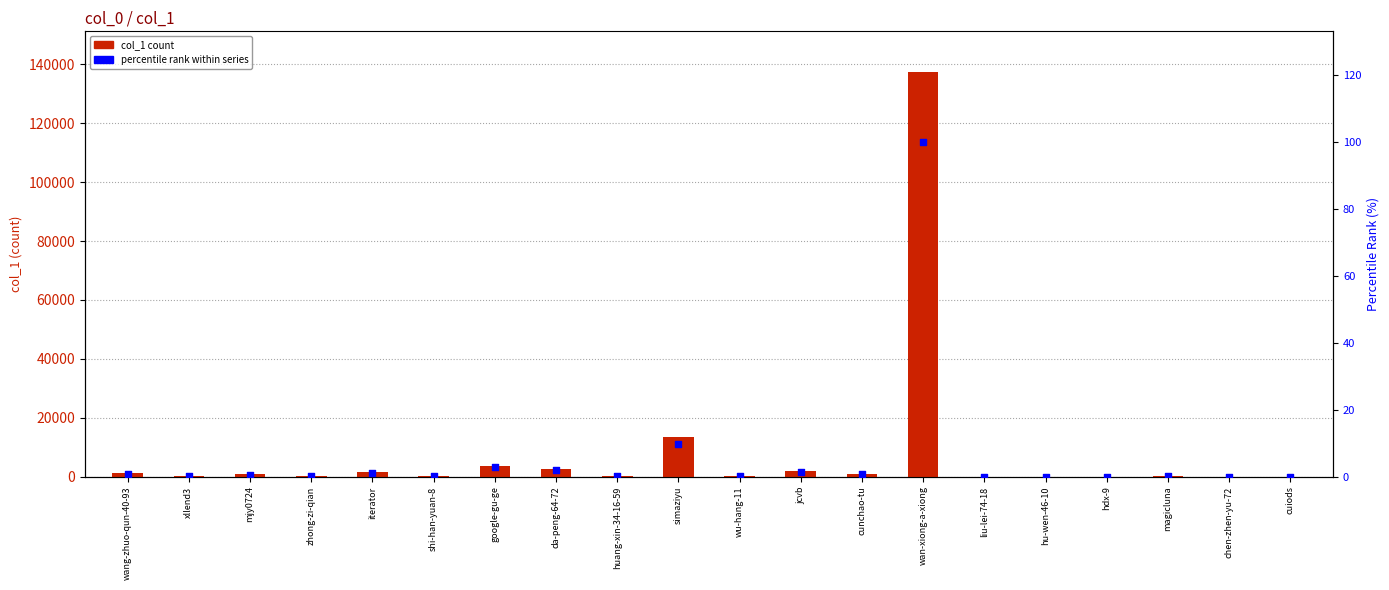

At how many categories does at least one series exceed 25970?

1